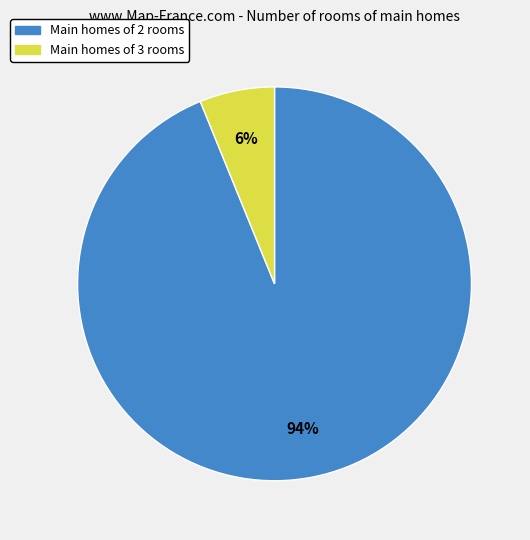

To the nearest percent, what is the average slice percentage?

50%